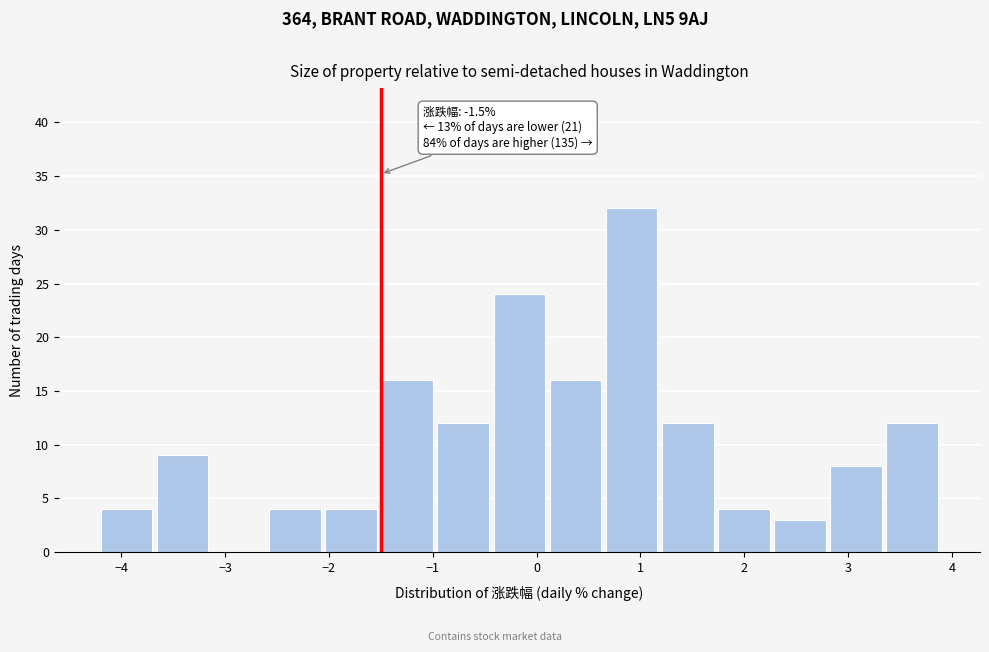

Which range on the x-axis has the tallest bar?

0.6 to 1.2